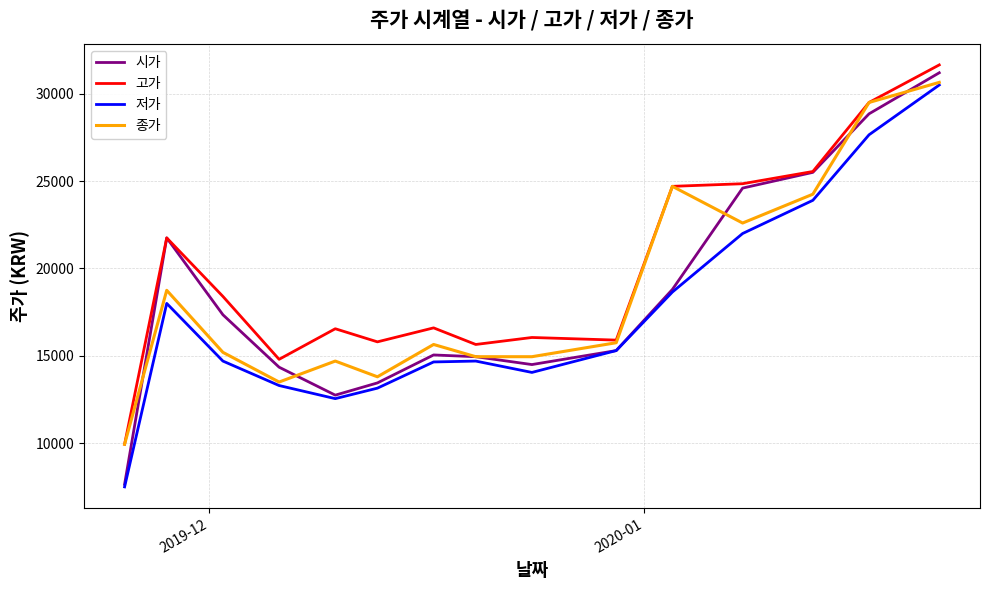

Count the number of categories in the chart.

15